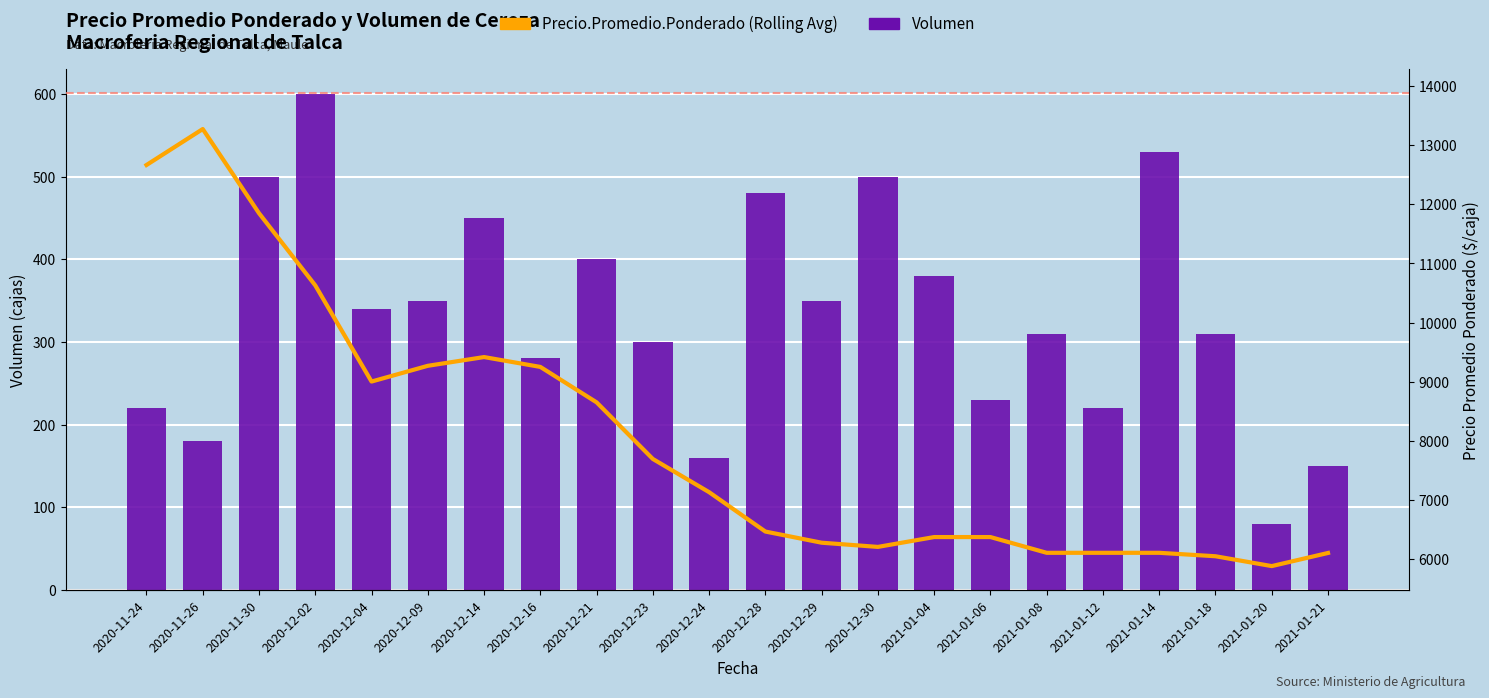

The value of Volumen at 2020-12-02 is 802.0. True or false?

False